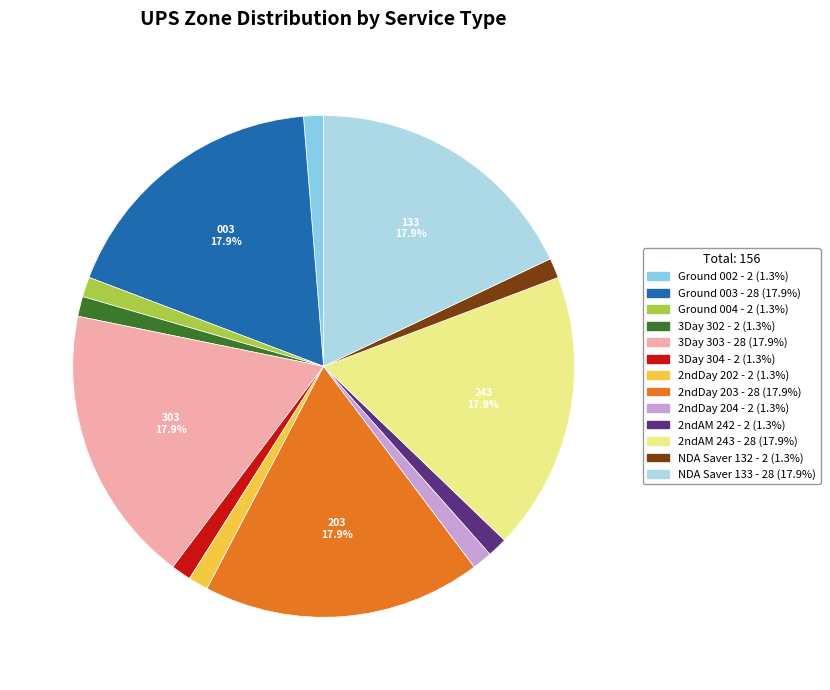

To the nearest percent, what is the difference between the largest and smallest slice percentages?

17%